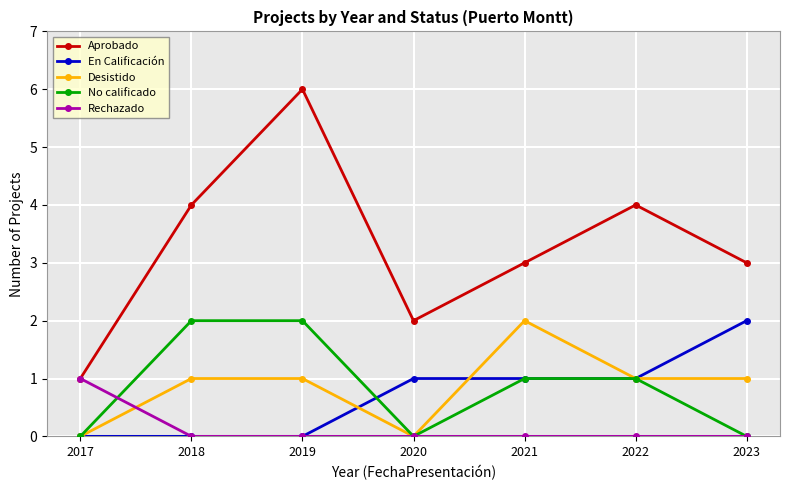

What is the value of the Aprobado point at the 2nd from the left?

4